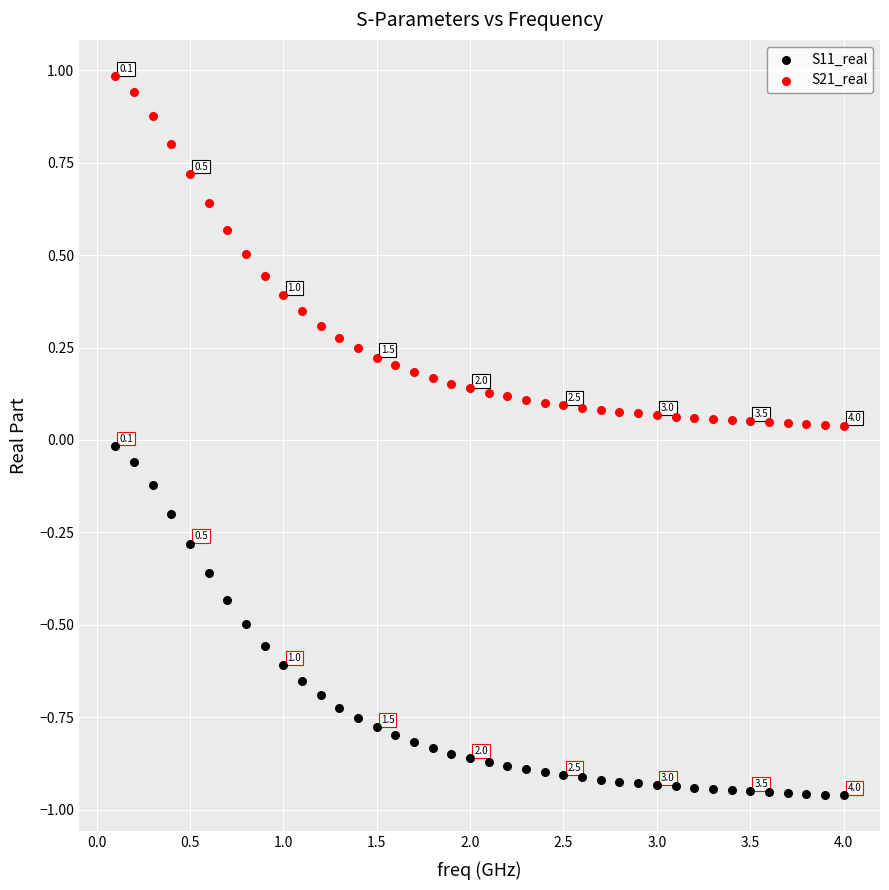

Across all data points, what is the range of X values (max minus min)?

3.9